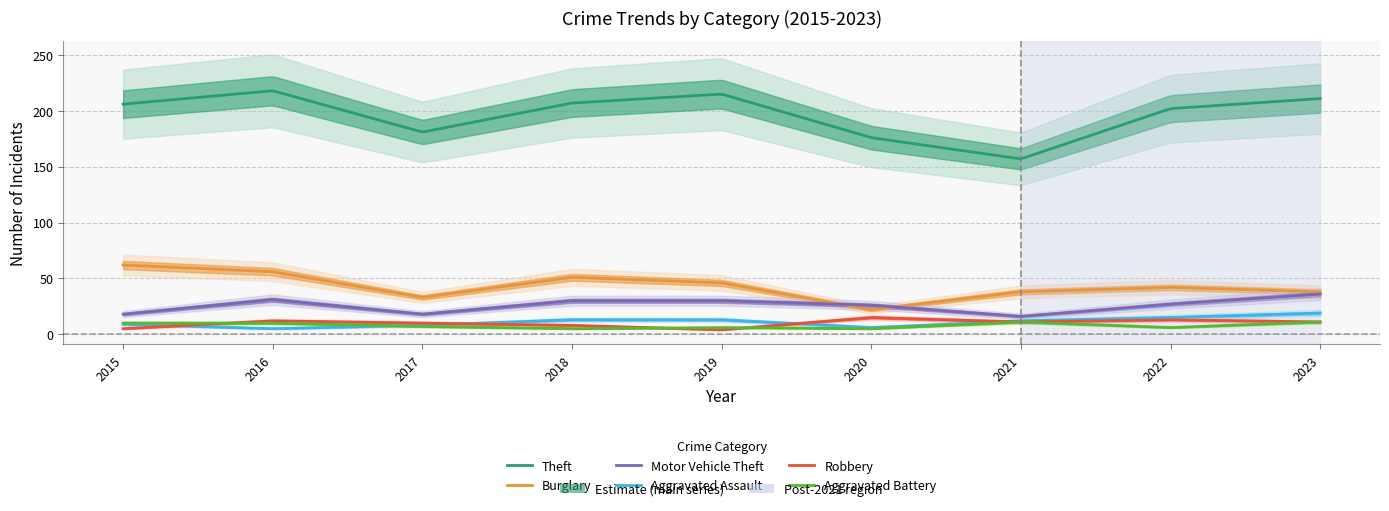

What is the sum of the Aggravated Battery values at 2015 and 2016?

20